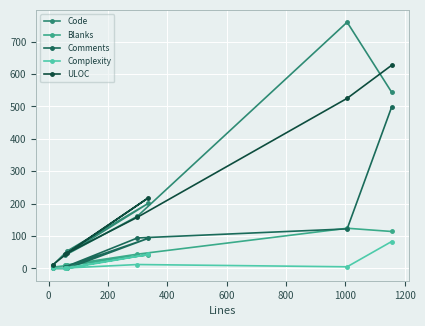

Count the number of data series in this chart.

5